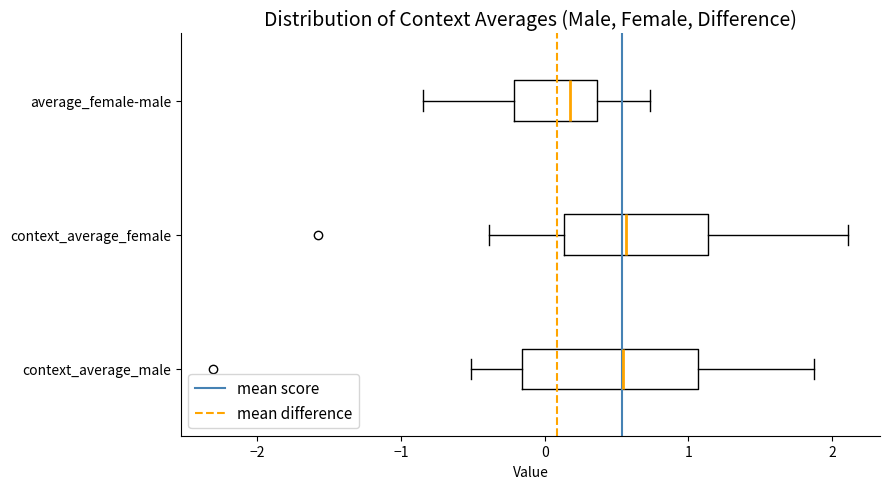

Where does the right whisker of the box for context_average_female end on the x-axis? The values are not printed on the chart, so give them approximately, as read against the axis.

2.1